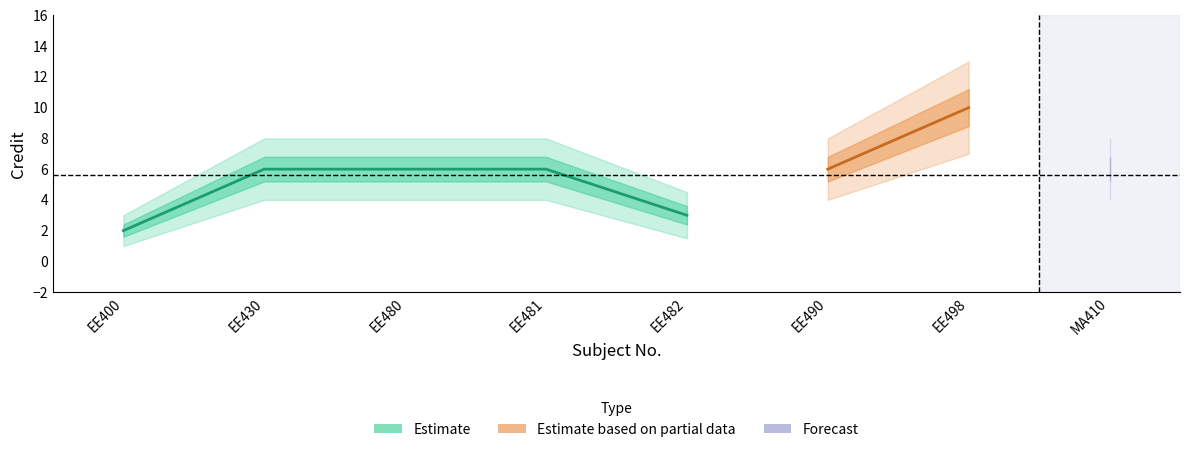

What is the lowest value of the Credit_lower series?

1.6